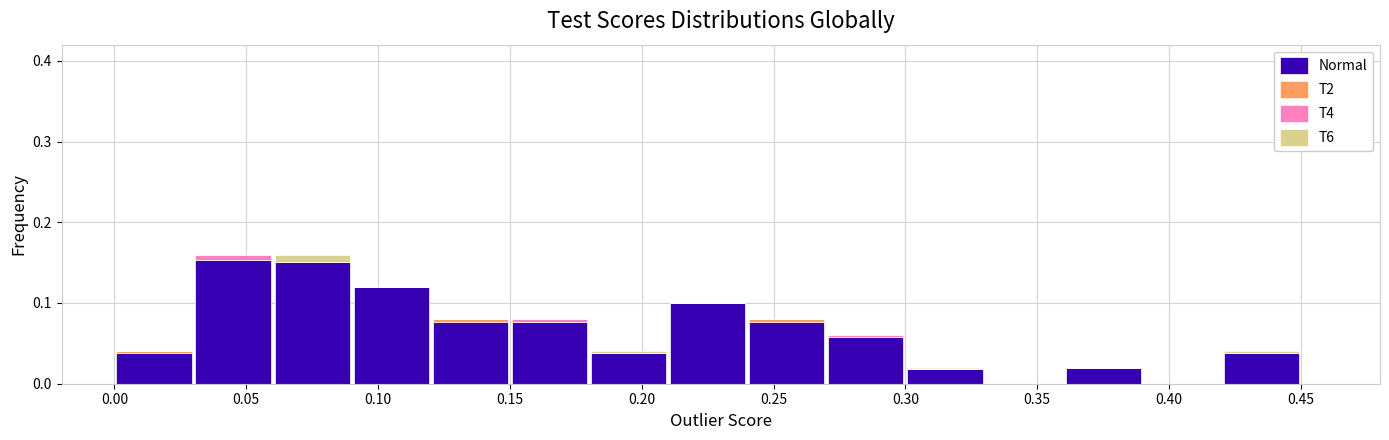

Reading left to right, transcribe this chart: for each stacked bar, give the range it covers on the x-axis and its total height. The values are not printed on the chart, so give them approximately, as read against the axis.

0.00 to 0.03: 0.04
0.03 to 0.06: 0.16
0.06 to 0.09: 0.16
0.09 to 0.12: 0.12
0.12 to 0.15: 0.08
0.15 to 0.18: 0.08
0.18 to 0.21: 0.04
0.21 to 0.24: 0.10
0.24 to 0.27: 0.08
0.27 to 0.30: 0.06
0.30 to 0.33: 0.02
0.33 to 0.36: 0
0.36 to 0.39: 0.02
0.39 to 0.42: 0
0.42 to 0.45: 0.04